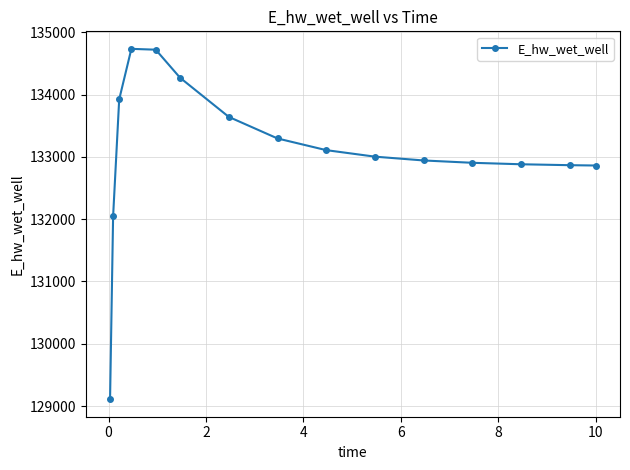

What is the value of the 8th point from the left?

133295.1